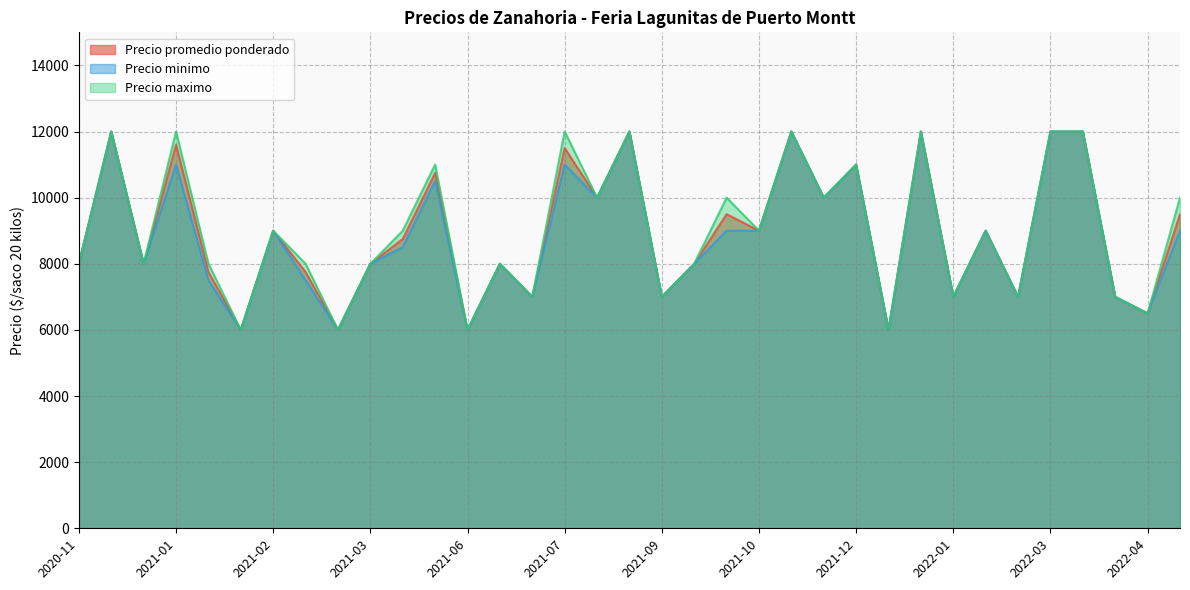

True or false: Precio maximo and Precio promedio ponderado intersect in this chart.

False